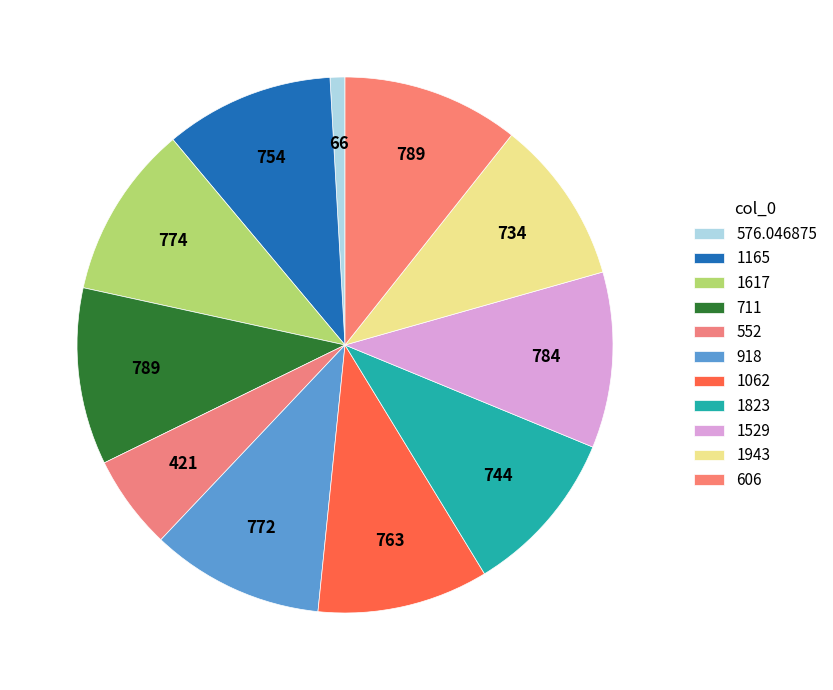

Count the number of slices in the pie.

11